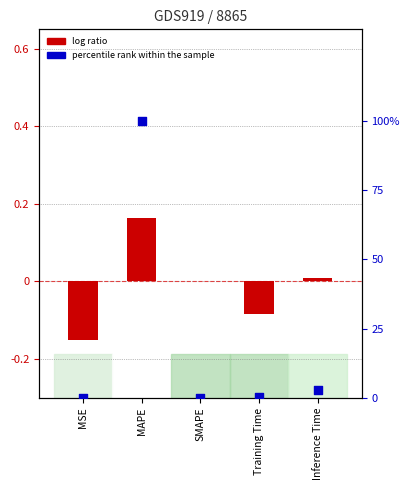

What is the total value across all series at Inference Time?

2.8